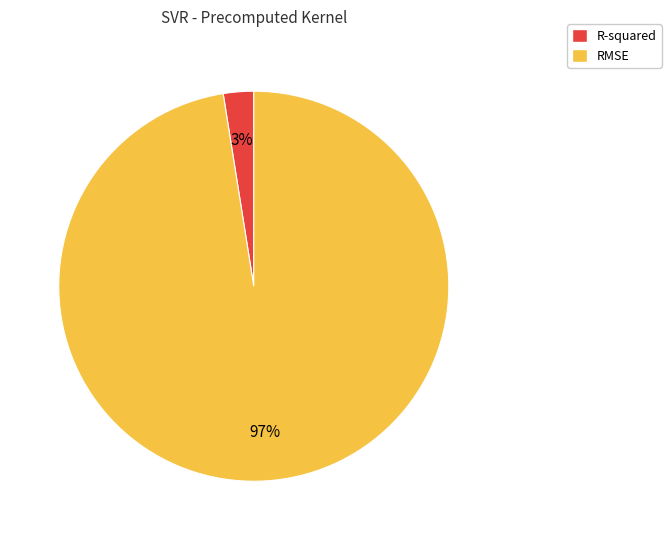

Combined, do R-squared and RMSE account for over 50%?

Yes